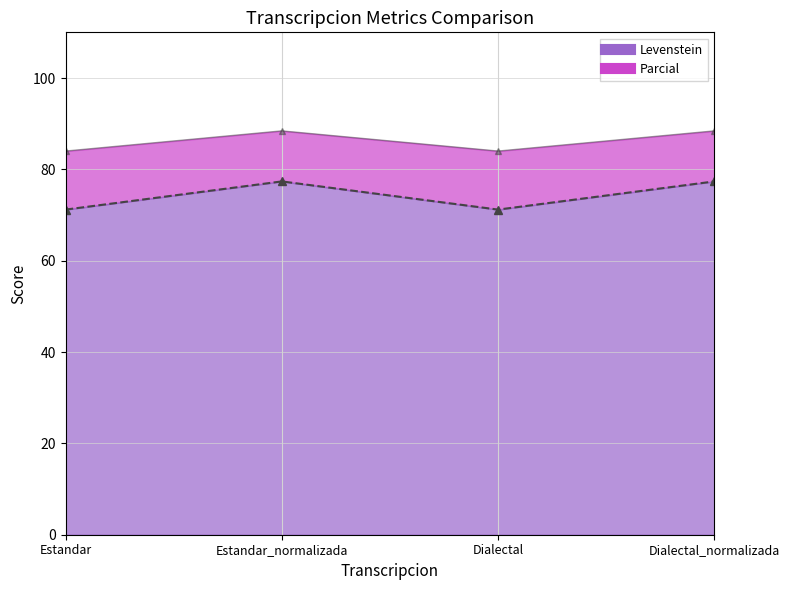

At which label does Levenstein first exceed 88?

Estandar_normalizada